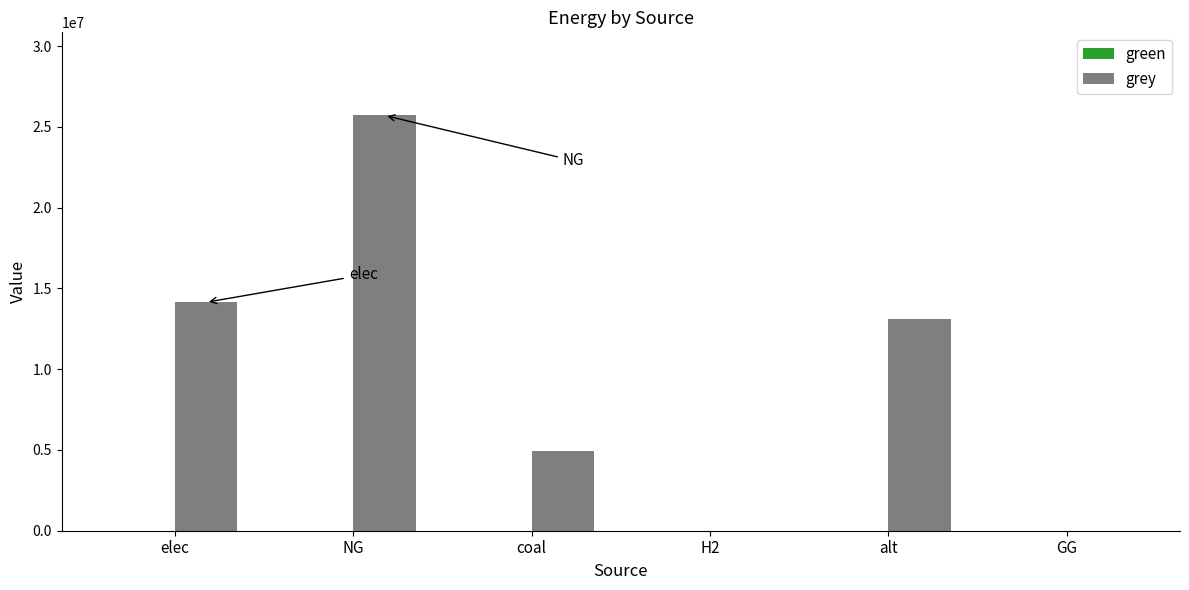

What is the maximum value shown in the chart?

25714261.0